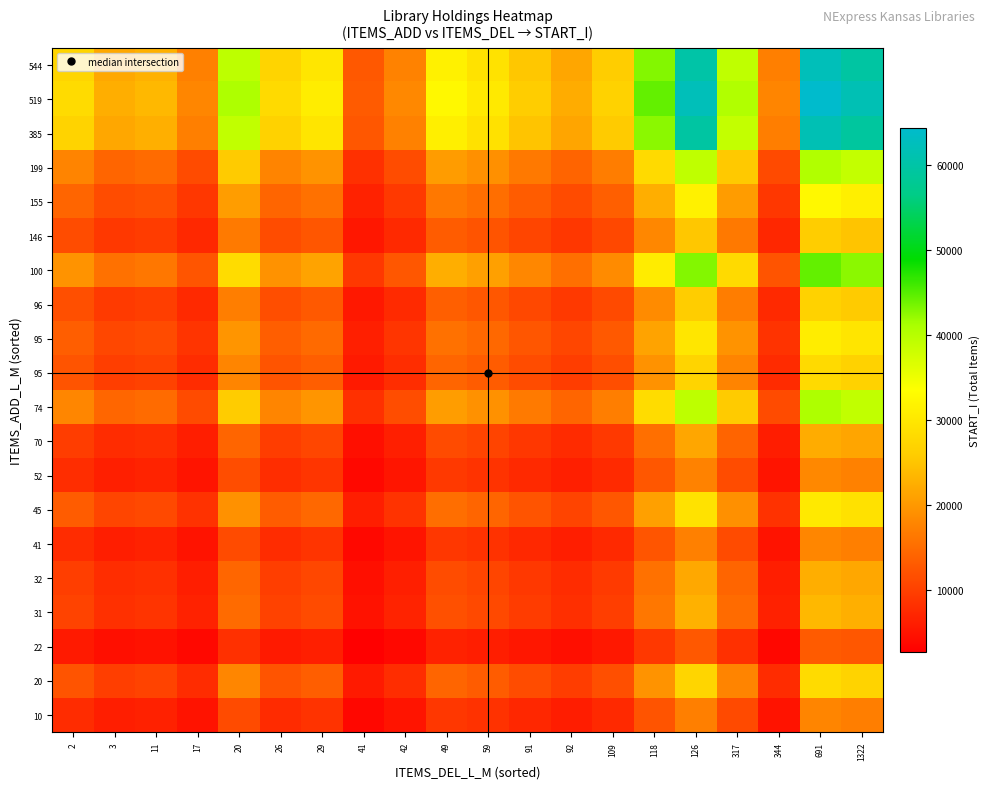

What is the total value across all series at 691?

652968.9